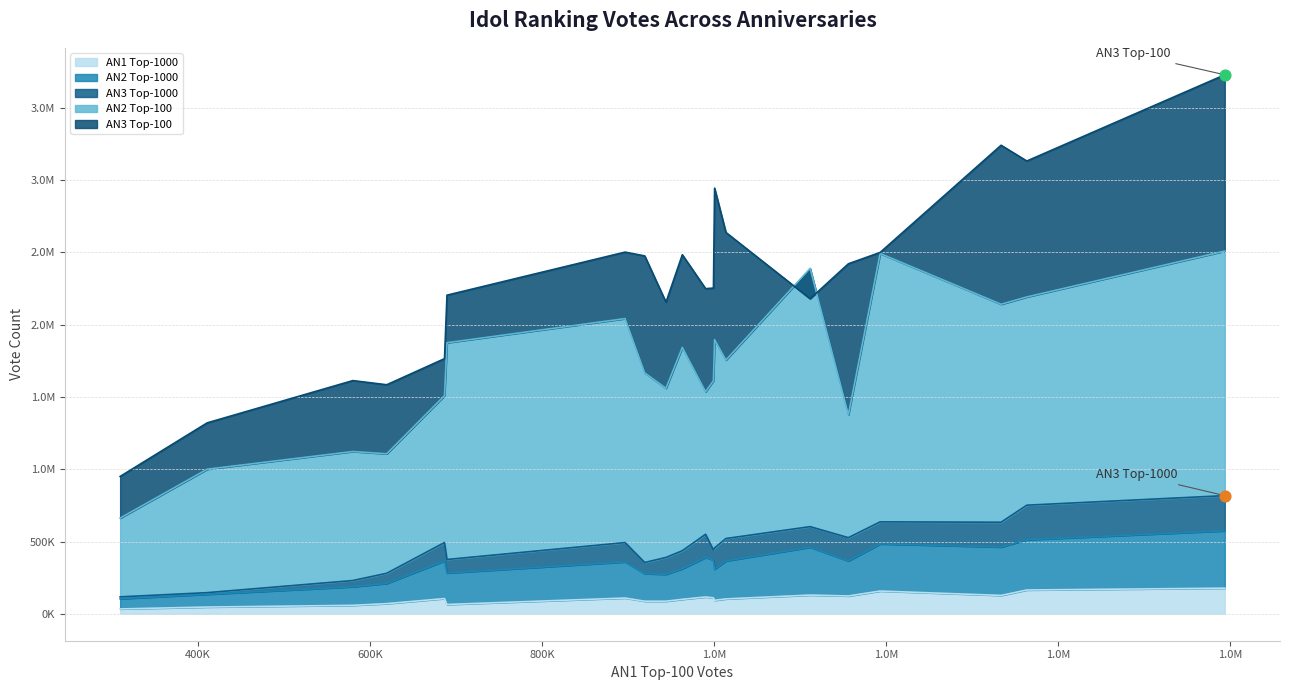

What are all the series names shown in the legend?

an1_top1000, an2_top100, an2_top1000, an3_top100, an3_top1000